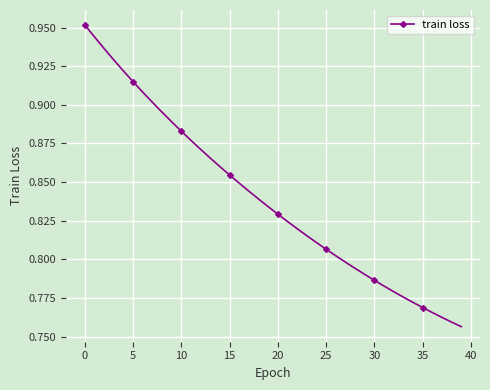

Count the values in the range 0 to 1.

40